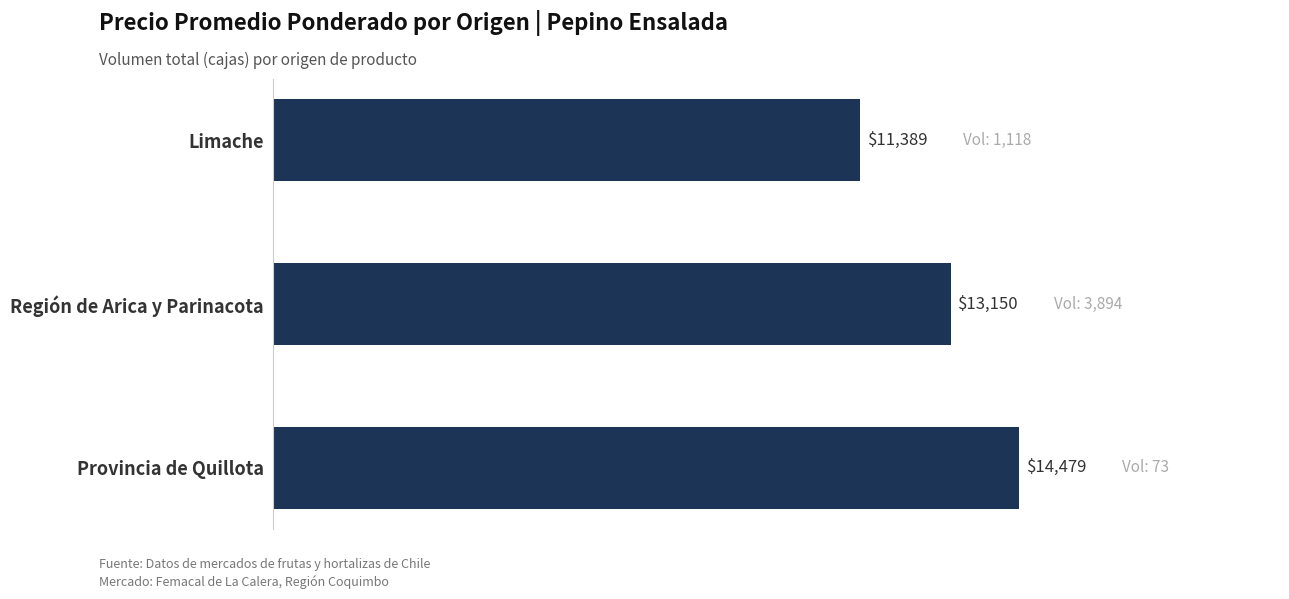

What is the difference between the values at Región de Arica y Parinacota and Limache?

1761